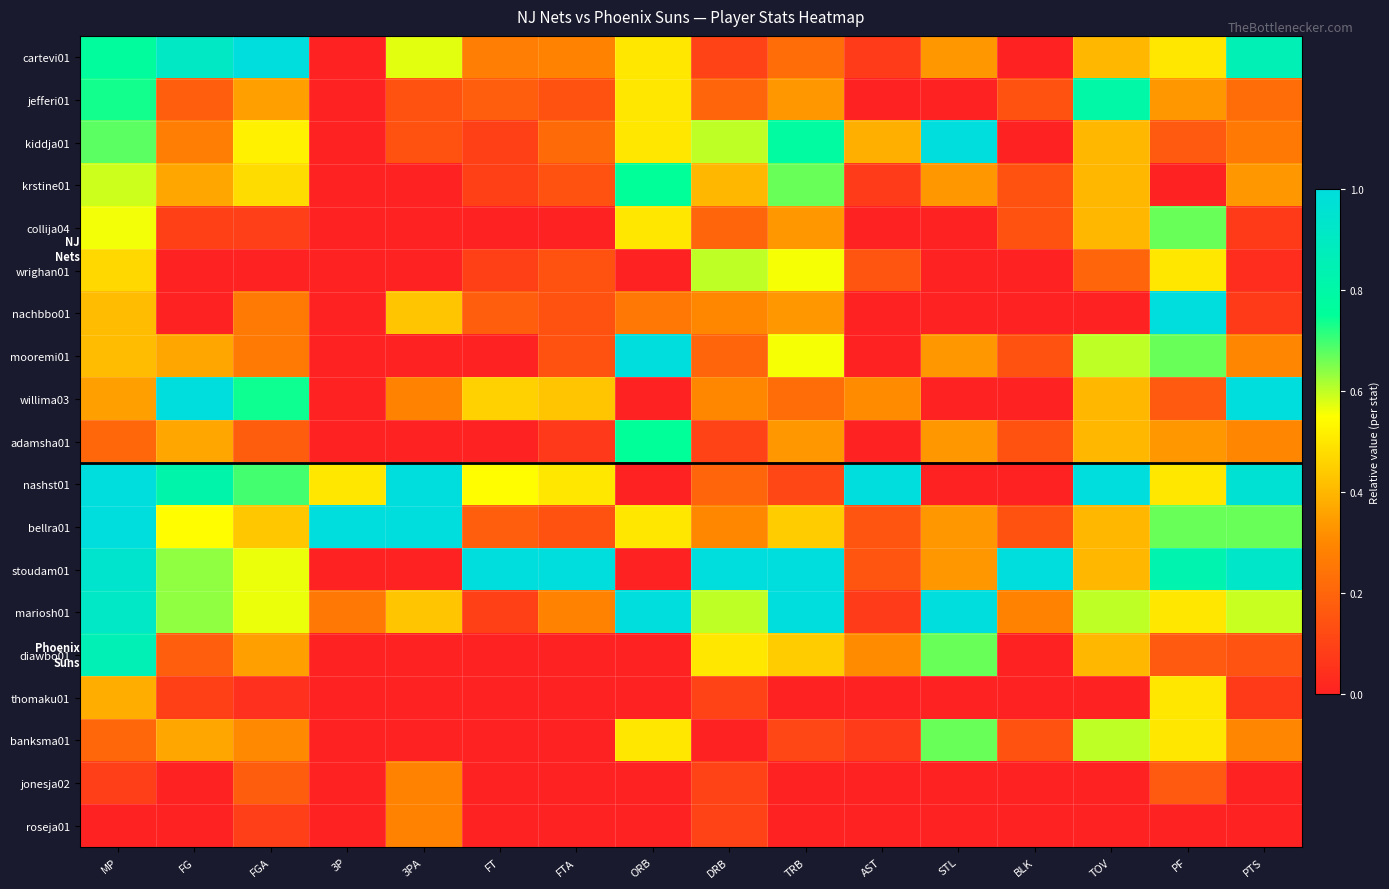

Reading left to right, list all the values displayed in this chart.

cartevi01: MP=0.8	FG=0.9	FGA=1.0	3P=0.0	3PA=0.6	FT=0.3	FTA=0.3	ORB=0.5	DRB=0.1	TRB=0.2	AST=0.1	STL=0.3	BLK=0.0	TOV=0.4	PF=0.5	PTS=0.9
jefferi01: MP=0.7	FG=0.2	FGA=0.3	3P=0.0	3PA=0.1	FT=0.2	FTA=0.1	ORB=0.5	DRB=0.2	TRB=0.3	AST=0.0	STL=0.0	BLK=0.1	TOV=0.8	PF=0.3	PTS=0.2
kiddja01: MP=0.7	FG=0.3	FGA=0.5	3P=0.0	3PA=0.1	FT=0.1	FTA=0.2	ORB=0.5	DRB=0.6	TRB=0.8	AST=0.4	STL=1.0	BLK=0.0	TOV=0.4	PF=0.2	PTS=0.3
krstine01: MP=0.6	FG=0.4	FGA=0.5	3P=0.0	3PA=0.0	FT=0.1	FTA=0.1	ORB=0.8	DRB=0.4	TRB=0.7	AST=0.1	STL=0.3	BLK=0.1	TOV=0.4	PF=0.0	PTS=0.3
collija04: MP=0.6	FG=0.1	FGA=0.1	3P=0.0	3PA=0.0	FT=0.0	FTA=0.0	ORB=0.5	DRB=0.2	TRB=0.3	AST=0.0	STL=0.0	BLK=0.1	TOV=0.4	PF=0.7	PTS=0.1
wrighan01: MP=0.5	FG=0.0	FGA=0.0	3P=0.0	3PA=0.0	FT=0.1	FTA=0.1	ORB=0.0	DRB=0.6	TRB=0.6	AST=0.2	STL=0.0	BLK=0.0	TOV=0.2	PF=0.5	PTS=0.0
nachbbo01: MP=0.4	FG=0.0	FGA=0.3	3P=0.0	3PA=0.4	FT=0.2	FTA=0.1	ORB=0.2	DRB=0.3	TRB=0.3	AST=0.0	STL=0.0	BLK=0.0	TOV=0.0	PF=1.0	PTS=0.1
mooremi01: MP=0.4	FG=0.4	FGA=0.3	3P=0.0	3PA=0.0	FT=0.0	FTA=0.1	ORB=1.0	DRB=0.2	TRB=0.6	AST=0.0	STL=0.3	BLK=0.1	TOV=0.6	PF=0.7	PTS=0.3
willima03: MP=0.4	FG=1.0	FGA=0.7	3P=0.0	3PA=0.3	FT=0.5	FTA=0.4	ORB=0.0	DRB=0.3	TRB=0.2	AST=0.3	STL=0.0	BLK=0.0	TOV=0.4	PF=0.2	PTS=1.0
adamsha01: MP=0.2	FG=0.4	FGA=0.2	3P=0.0	3PA=0.0	FT=0.0	FTA=0.1	ORB=0.8	DRB=0.1	TRB=0.3	AST=0.0	STL=0.3	BLK=0.1	TOV=0.4	PF=0.3	PTS=0.3
nashst01: MP=1.0	FG=0.8	FGA=0.7	3P=0.5	3PA=1.0	FT=0.5	FTA=0.5	ORB=0.0	DRB=0.2	TRB=0.1	AST=1.0	STL=0.0	BLK=0.0	TOV=1.0	PF=0.5	PTS=1.0
bellra01: MP=1.0	FG=0.5	FGA=0.4	3P=1.0	3PA=1.0	FT=0.2	FTA=0.1	ORB=0.5	DRB=0.3	TRB=0.4	AST=0.2	STL=0.3	BLK=0.1	TOV=0.4	PF=0.7	PTS=0.7
stoudam01: MP=0.9	FG=0.6	FGA=0.6	3P=0.0	3PA=0.0	FT=1.0	FTA=1.0	ORB=0.0	DRB=1.0	TRB=1.0	AST=0.2	STL=0.3	BLK=1.0	TOV=0.4	PF=0.8	PTS=0.9
mariosh01: MP=0.9	FG=0.6	FGA=0.6	3P=0.2	3PA=0.4	FT=0.1	FTA=0.3	ORB=1.0	DRB=0.6	TRB=1.0	AST=0.1	STL=1.0	BLK=0.3	TOV=0.6	PF=0.5	PTS=0.6
diawbo01: MP=0.9	FG=0.2	FGA=0.3	3P=0.0	3PA=0.0	FT=0.0	FTA=0.0	ORB=0.0	DRB=0.5	TRB=0.4	AST=0.3	STL=0.7	BLK=0.0	TOV=0.4	PF=0.2	PTS=0.1
thomaku01: MP=0.4	FG=0.1	FGA=0.0	3P=0.0	3PA=0.0	FT=0.0	FTA=0.0	ORB=0.0	DRB=0.1	TRB=0.0	AST=0.0	STL=0.0	BLK=0.0	TOV=0.0	PF=0.5	PTS=0.1
banksma01: MP=0.2	FG=0.4	FGA=0.3	3P=0.0	3PA=0.0	FT=0.0	FTA=0.0	ORB=0.5	DRB=0.0	TRB=0.1	AST=0.1	STL=0.7	BLK=0.1	TOV=0.6	PF=0.5	PTS=0.3
jonesja02: MP=0.1	FG=0.0	FGA=0.2	3P=0.0	3PA=0.3	FT=0.0	FTA=0.0	ORB=0.0	DRB=0.1	TRB=0.0	AST=0.0	STL=0.0	BLK=0.0	TOV=0.0	PF=0.2	PTS=0.0
roseja01: MP=0.0	FG=0.0	FGA=0.1	3P=0.0	3PA=0.3	FT=0.0	FTA=0.0	ORB=0.0	DRB=0.1	TRB=0.0	AST=0.0	STL=0.0	BLK=0.0	TOV=0.0	PF=0.0	PTS=0.0